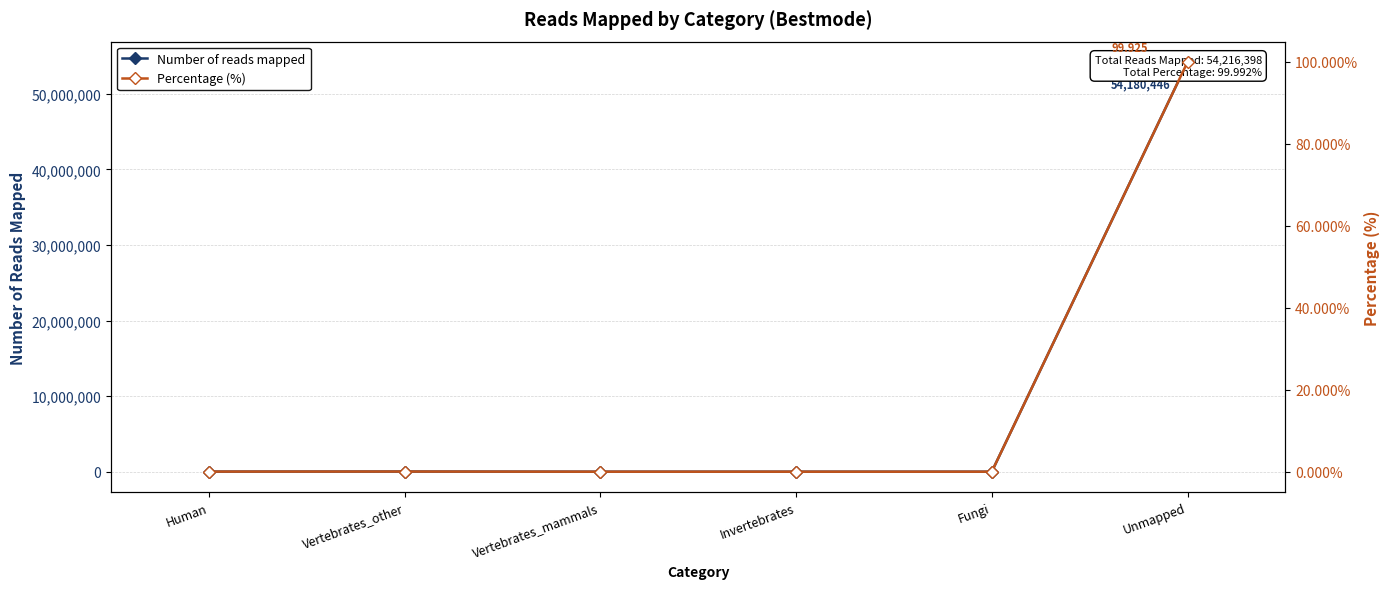

At which category is the sum across all series the highest?

Unmapped